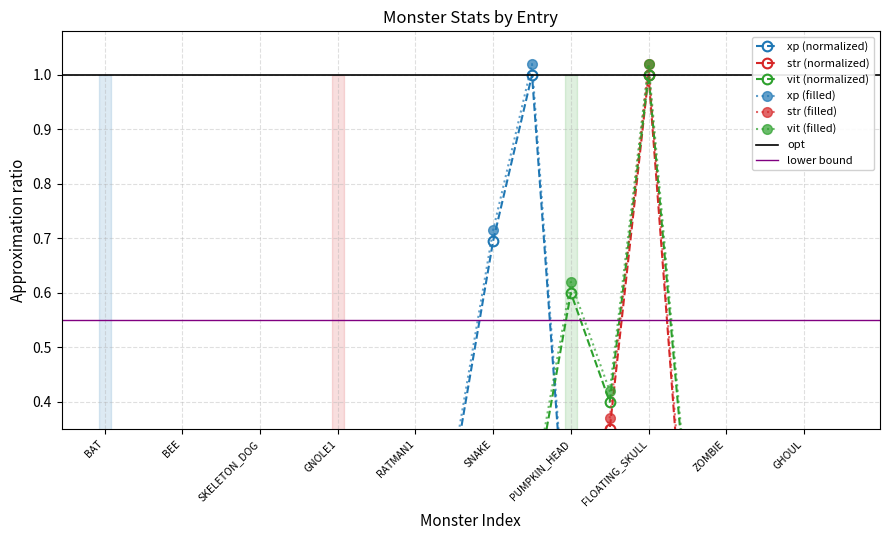

List the series in order of their overall mean, lowest first.

str, xp, vit